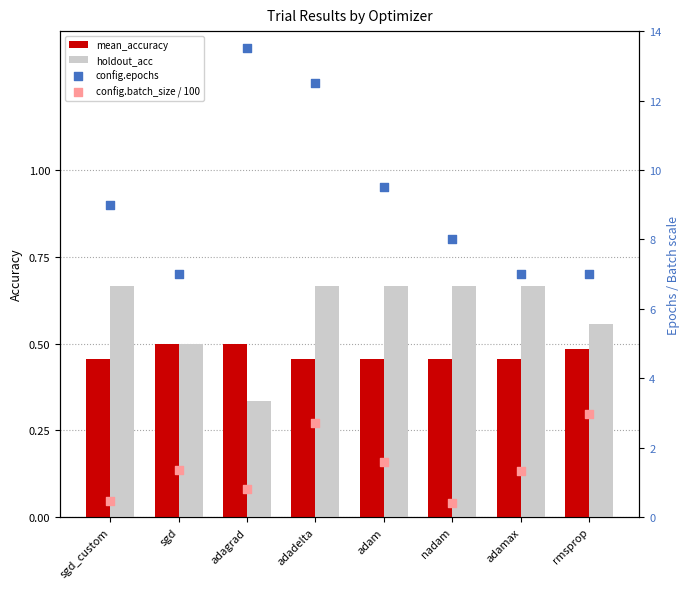

At which category is the sum across all series the highest?

adadelta